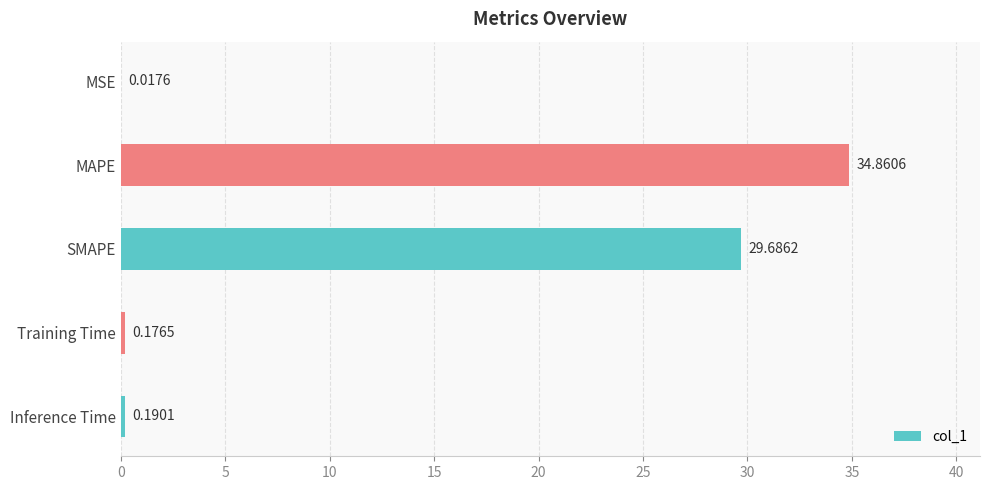

What is the sum of all values?

64.9